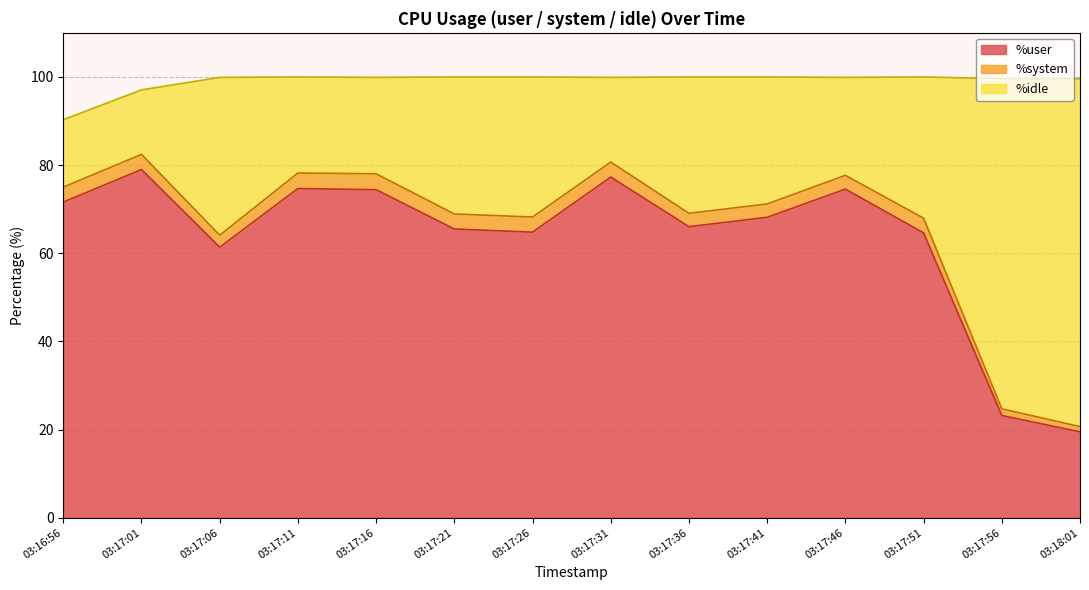

What is the total value across all series at 03:17:16?

99.9